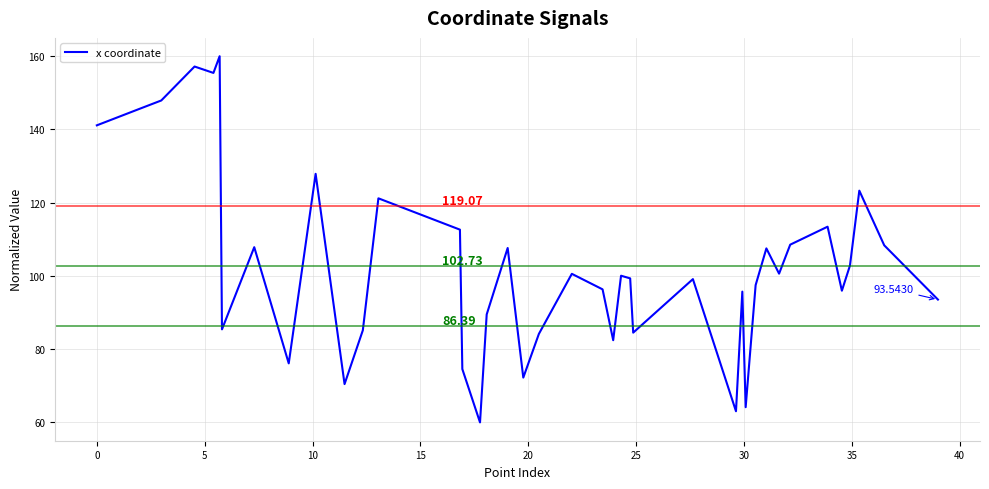

What is the difference between the maximum and minimum values?

100.0